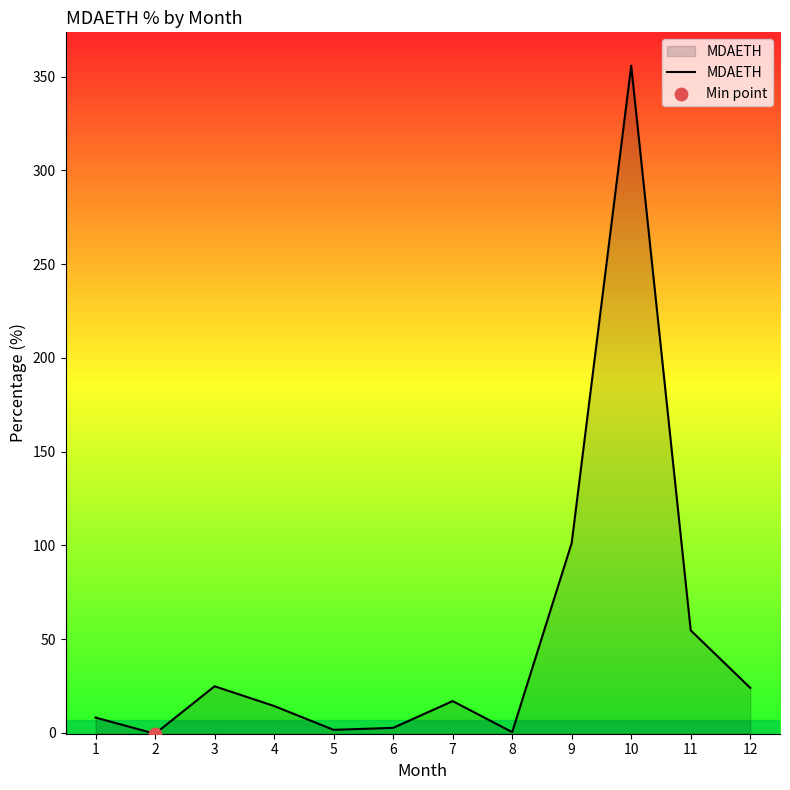

Which has a higher value, 9 or 2?

9